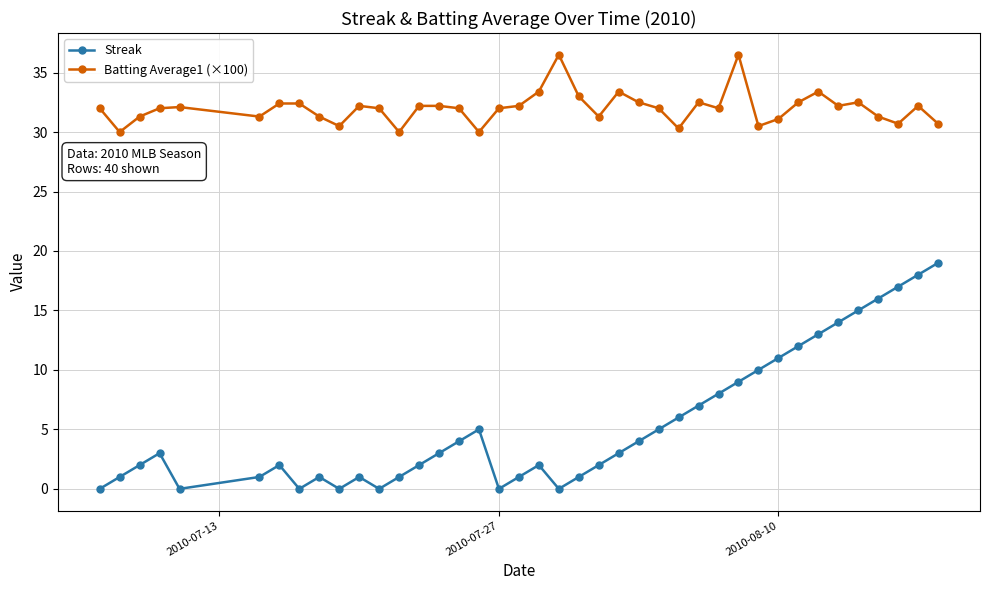

True or false: Streak and Batting Average1 (×100) intersect in this chart.

False